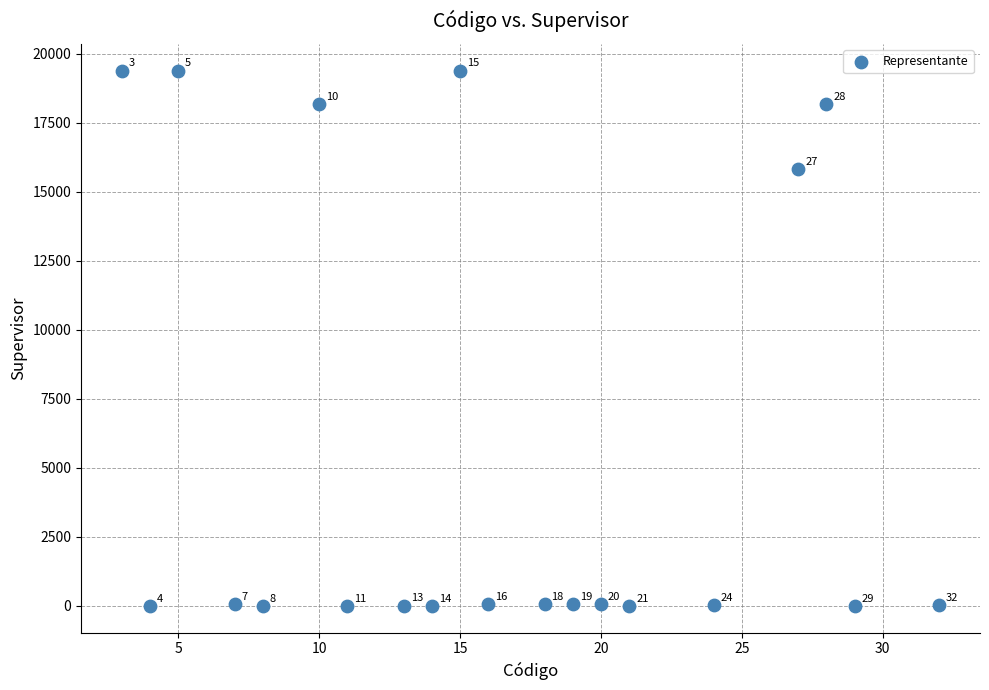

What is the range of Y values (max minus min)?

19386